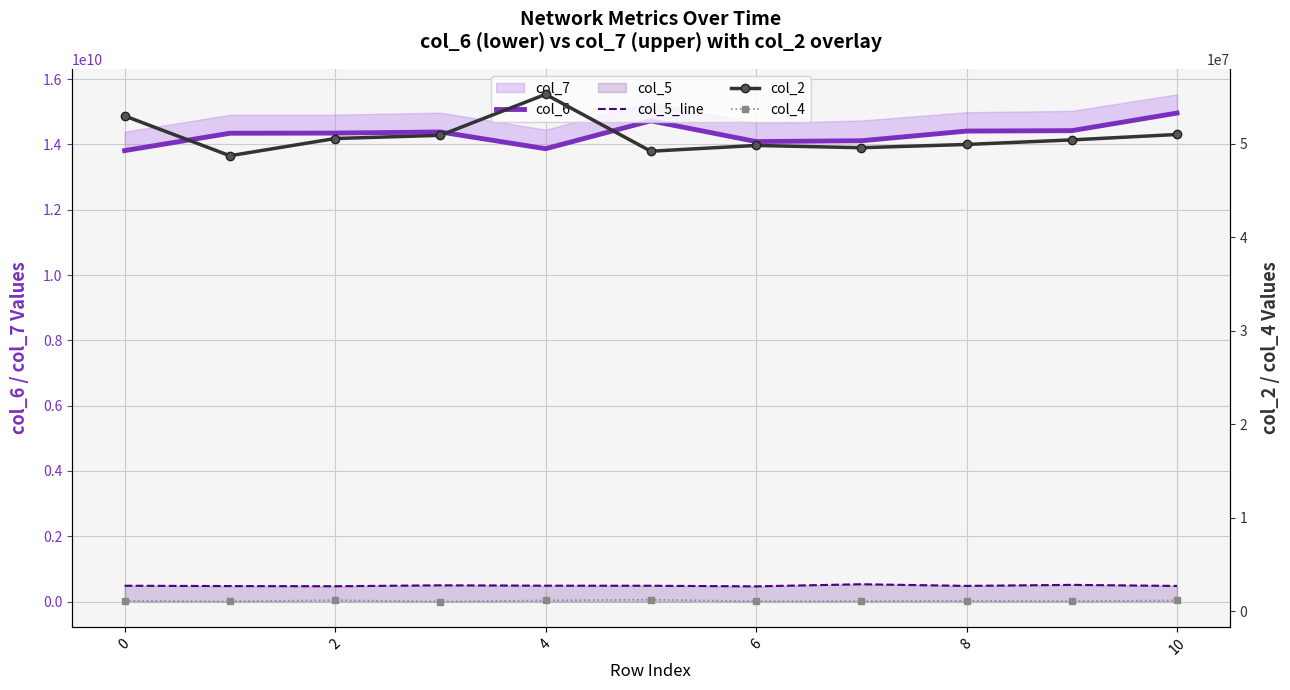

True or false: col_6 and col_4 intersect in this chart.

False